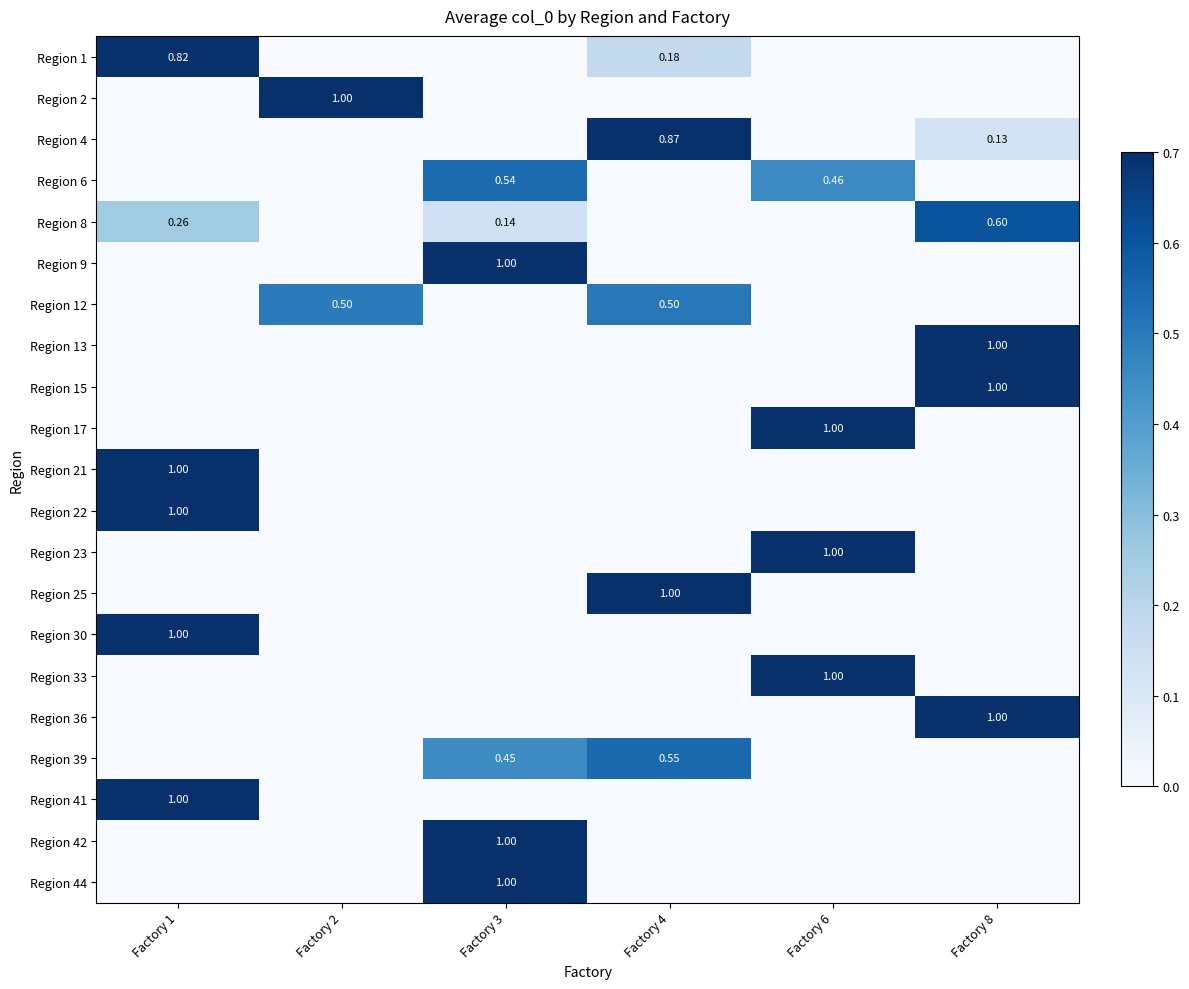

At which category is the sum across all series the highest?

Factory 1